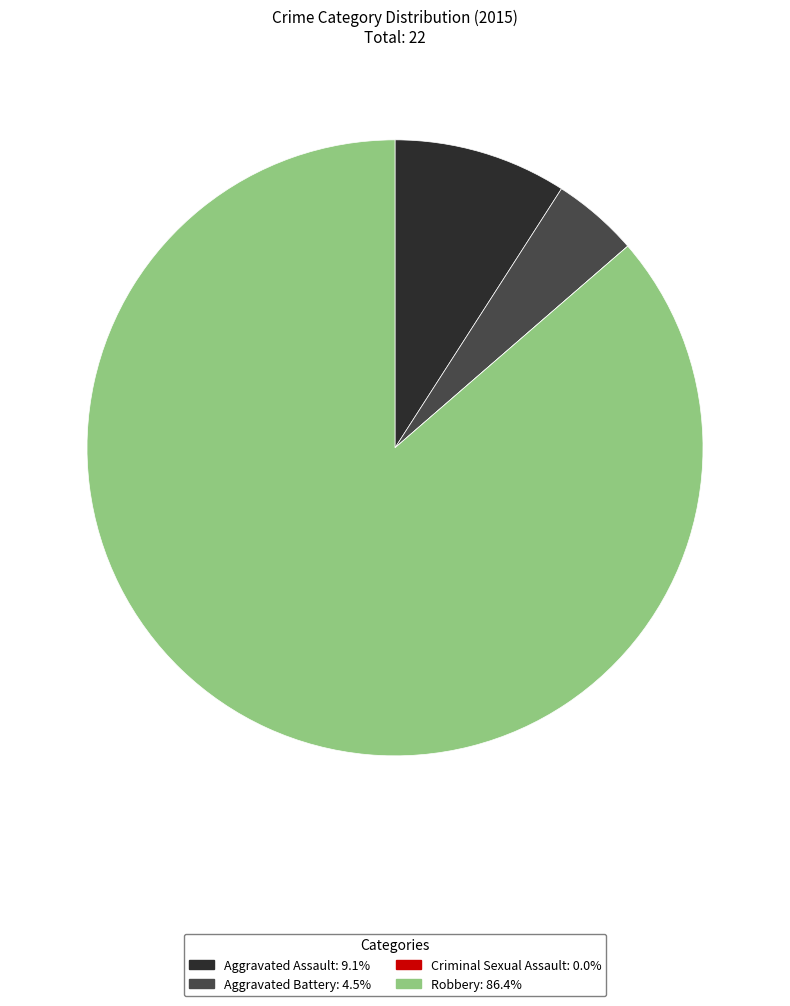

Which slice is the largest?

Robbery